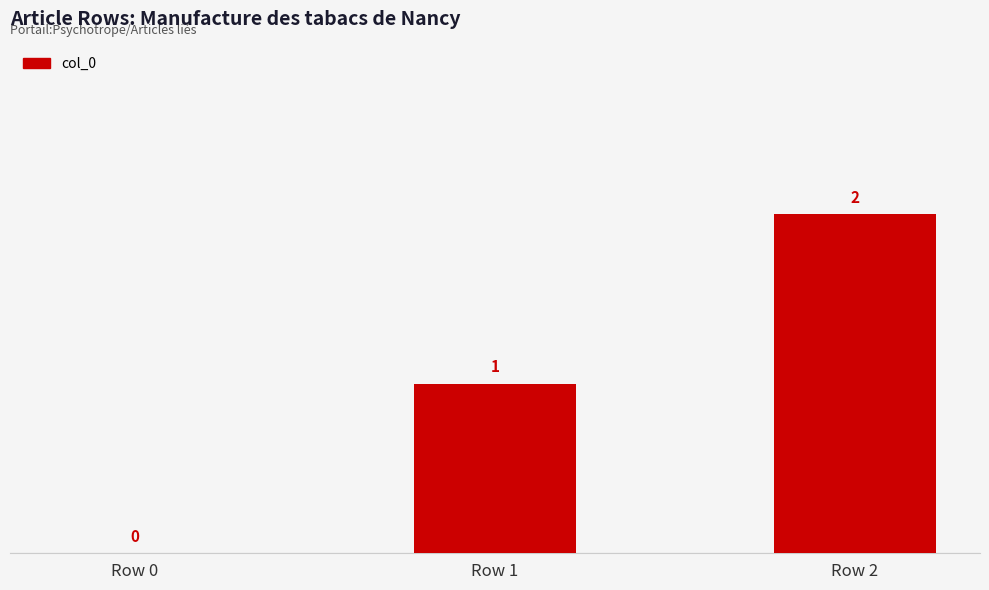

Count the values in the range 0 to 2.

3